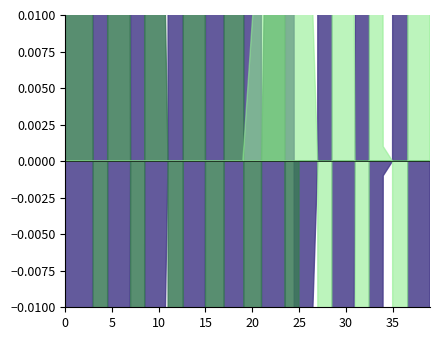

Where is the first local minimum for punt?

2